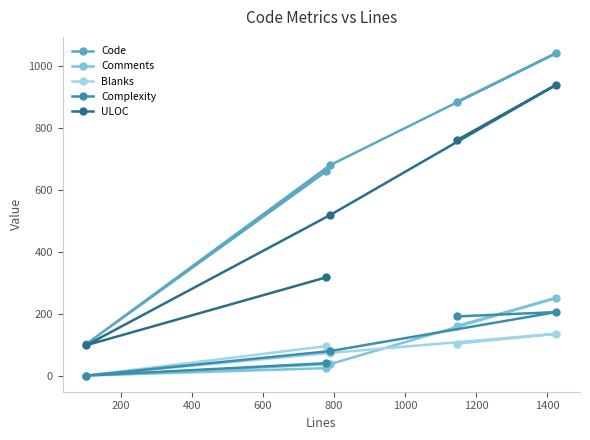

True or false: Comments has more than 1 points higher than both neighbors.

False